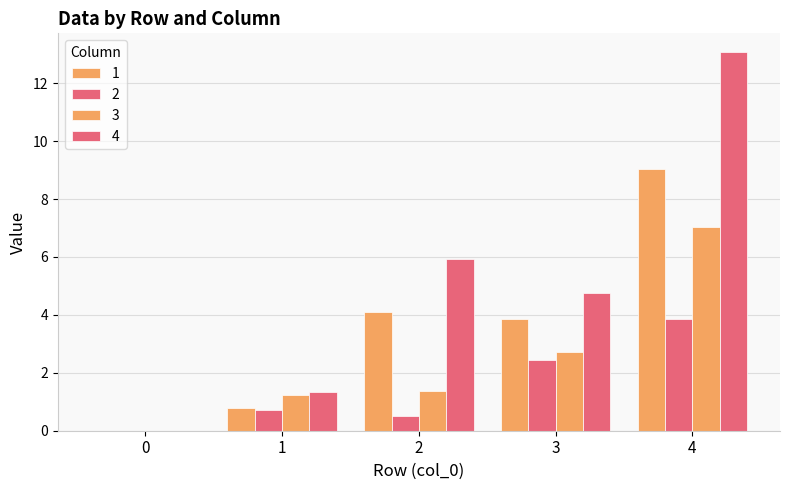

How many groups of bars are there?

5